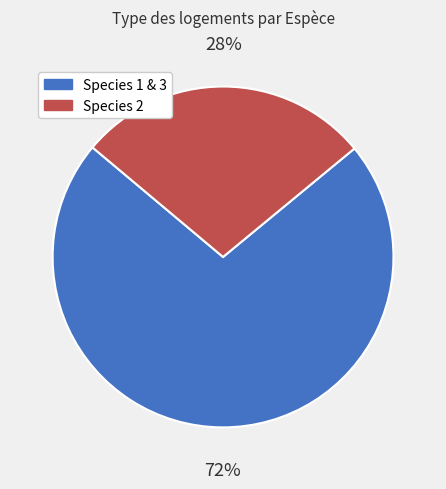

To the nearest percent, what is the difference between the largest and smallest slice percentages?

44%